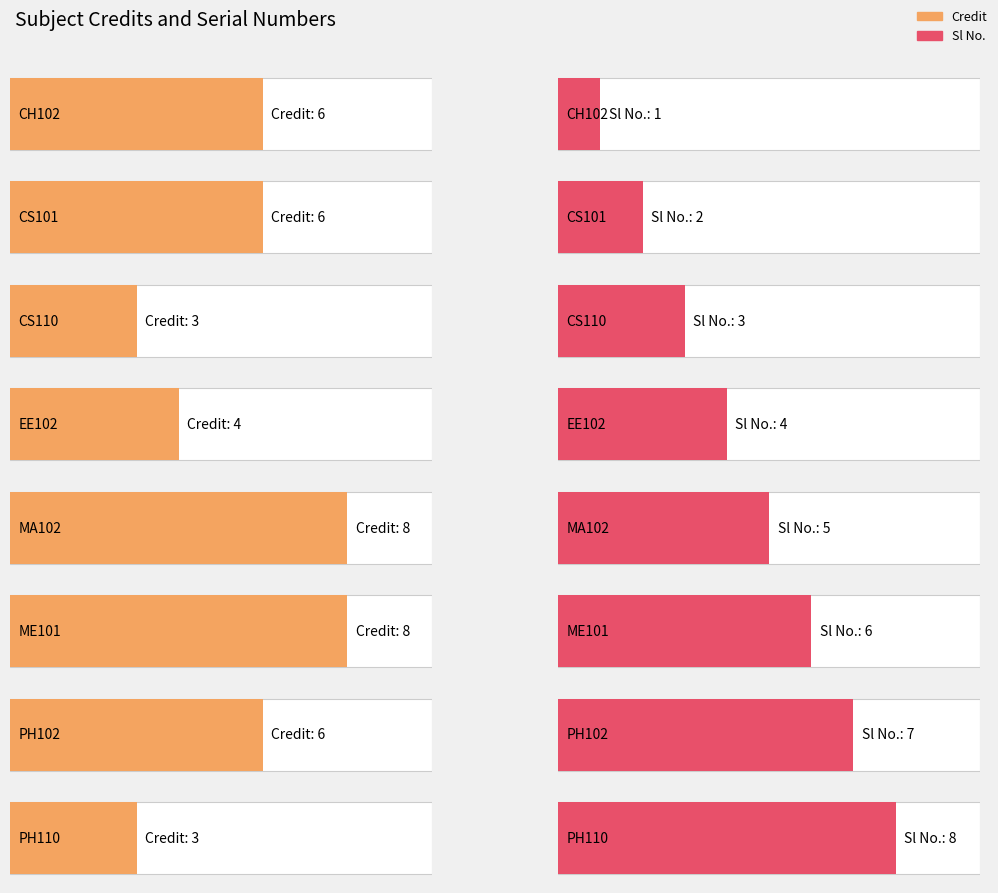

The Credit series shows 2 at EE102. True or false?

False